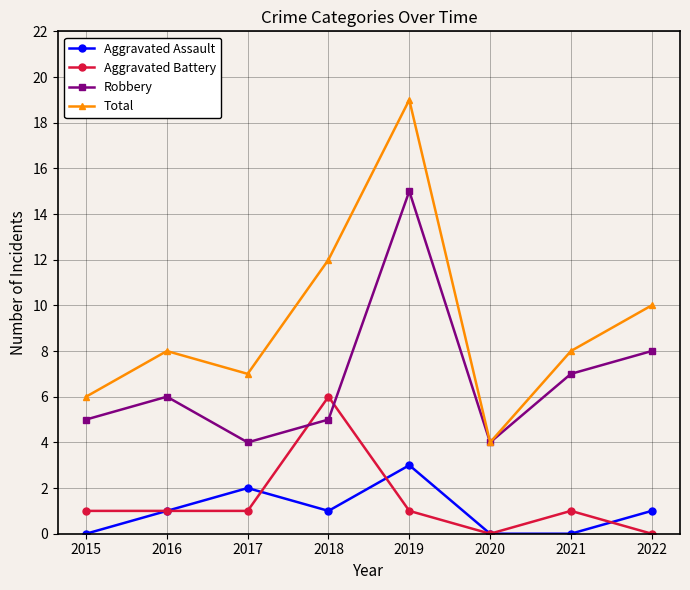

What is the total value across all series at 2018?

24